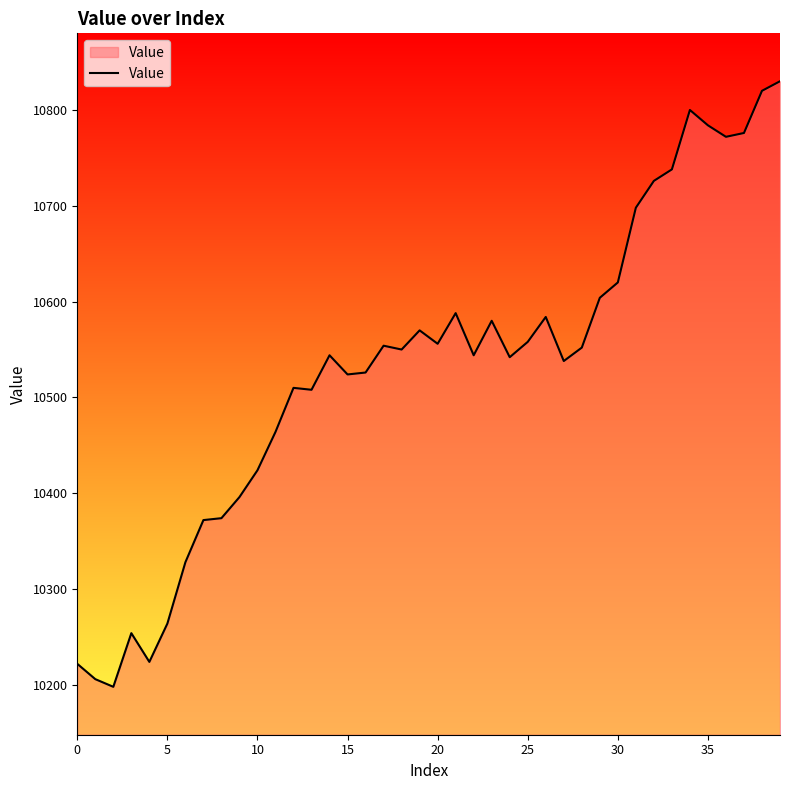

What is the difference between the maximum and minimum values?

632